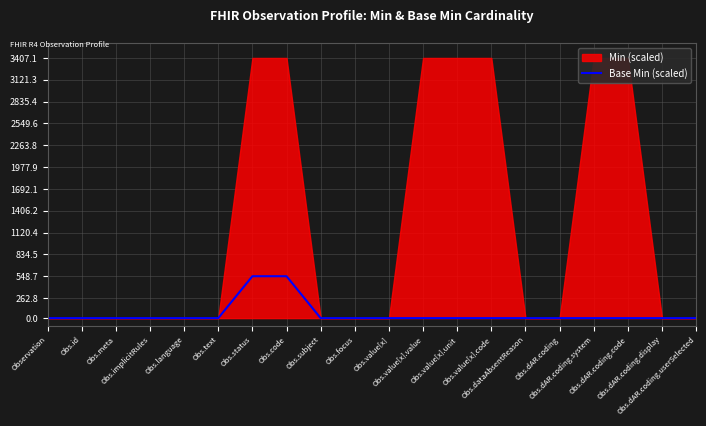

What is the maximum value for Base Min (scaled)?

548.7